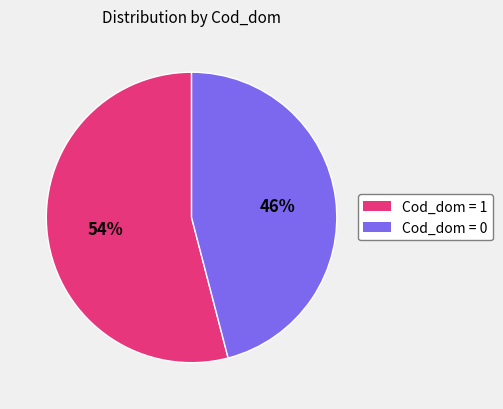

Is there a majority slice in this chart?

Yes